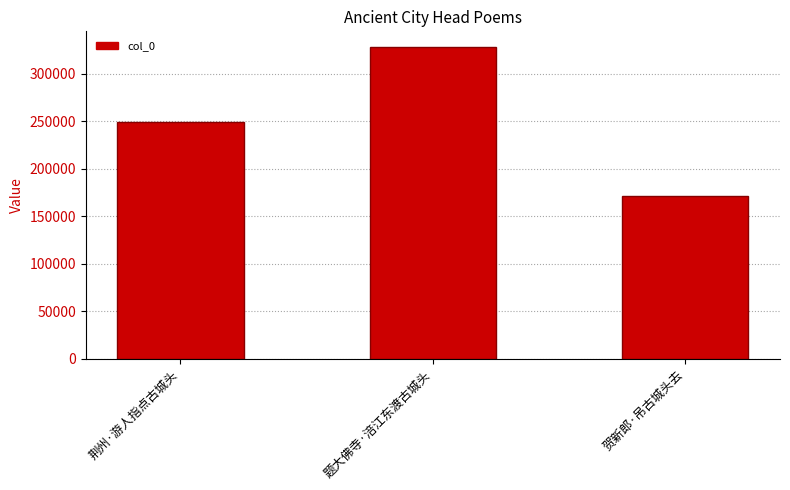

What is the change in value from 题大佛寺·涪江东渡古城头 to 贺新郎·吊古城头去?

-156403